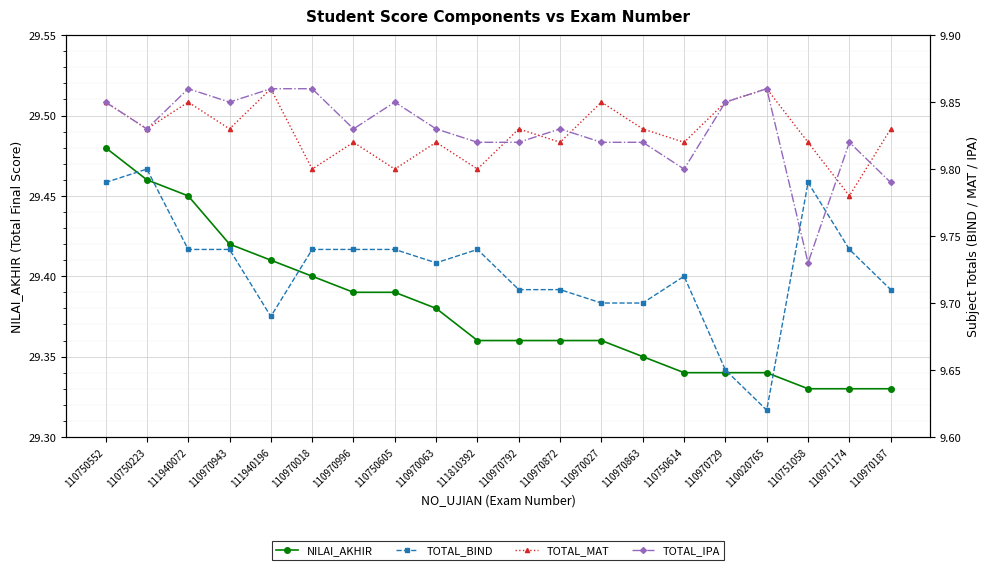

True or false: TOTAL_MAT has more than 2 points higher than both neighbors.

True